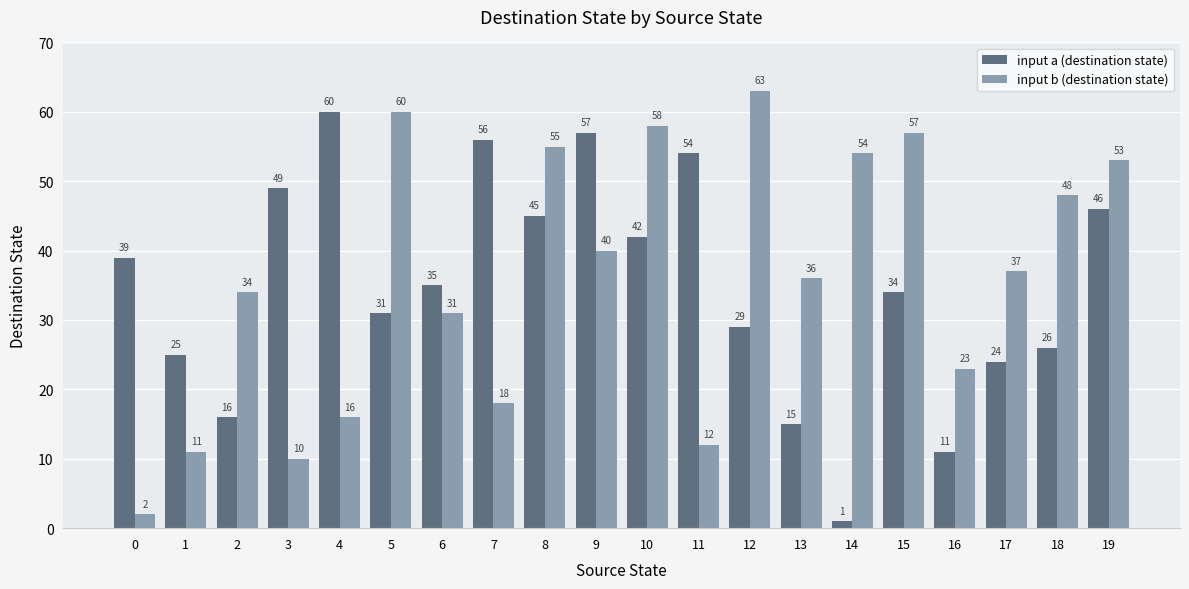

Between 7 and 19, which series saw the biggest shift?

input b (destination state)